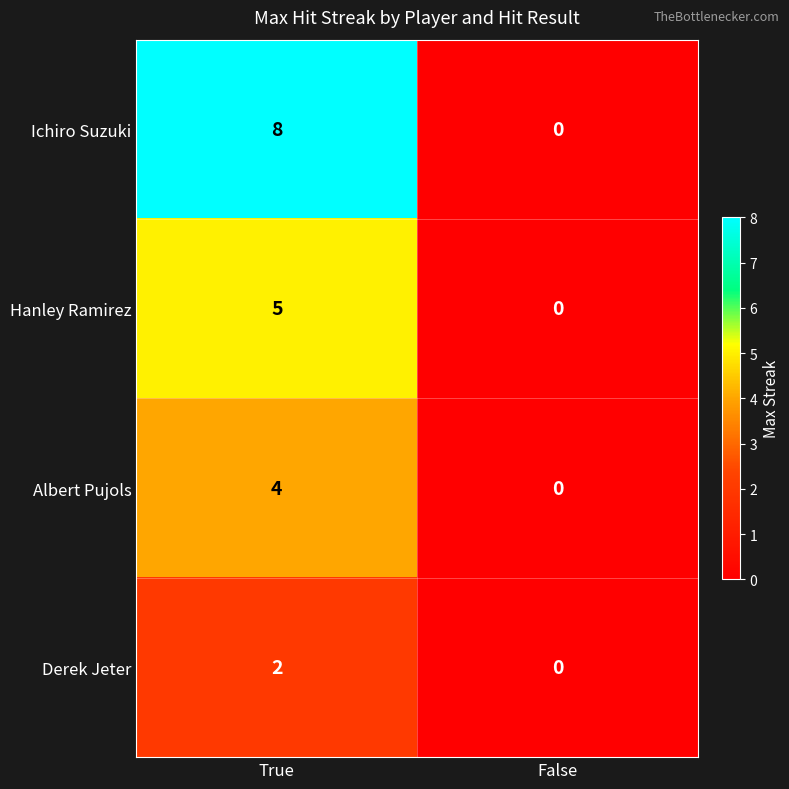

The value of Albert Pujols at False is -3. True or false?

False